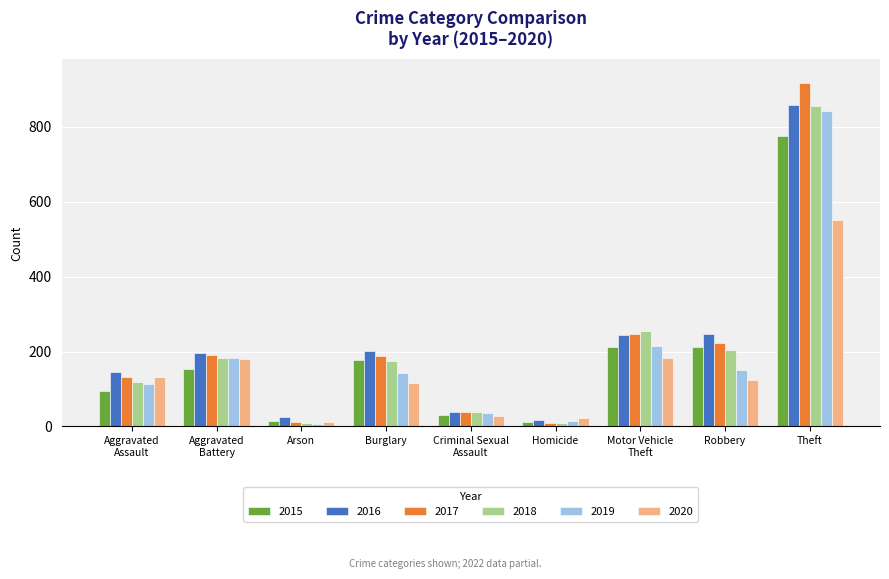

What are all the series names shown in the legend?

2015, 2016, 2017, 2018, 2019, 2020